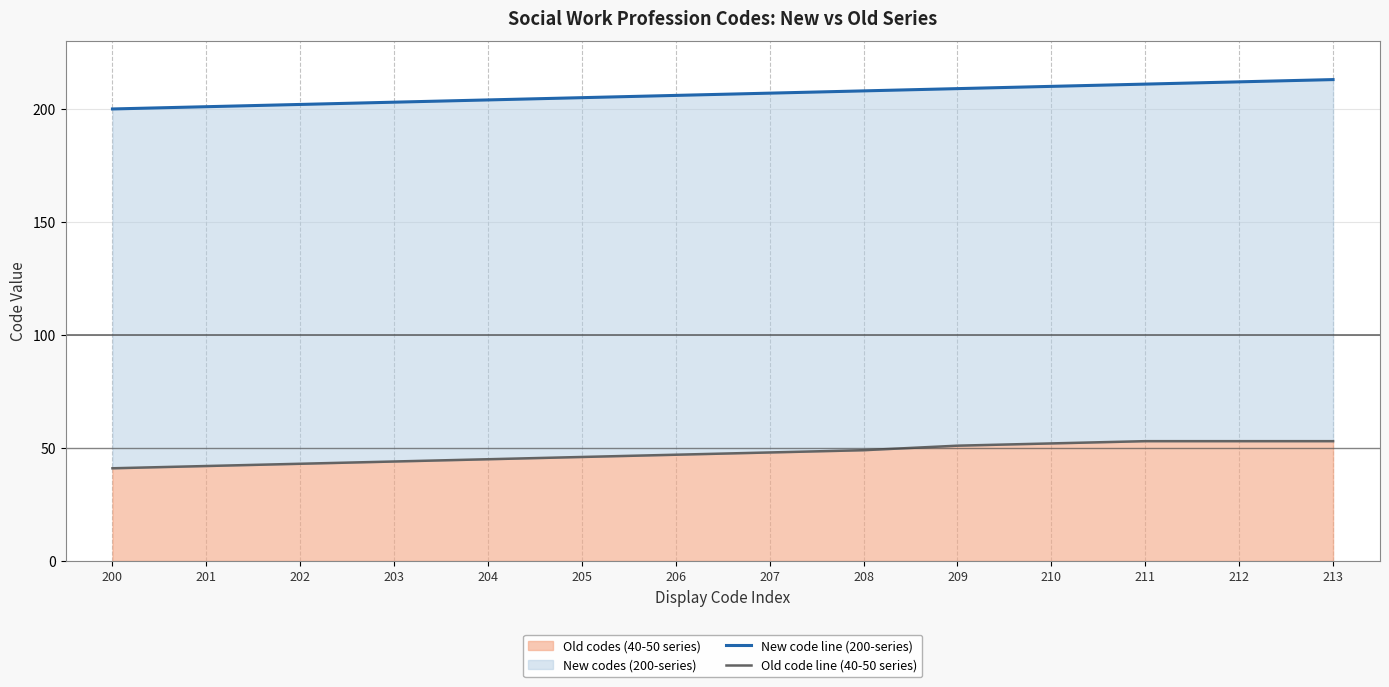

Reading left to right, extract all data points from this chart.

New code line (200-series): 200=200	201=201	202=202	203=203	204=204	205=205	206=206	207=207	208=208	209=209	210=210	211=211	212=212	213=213
Old code line (40-50 series): 200=41	201=42	202=43	203=44	204=45	205=46	206=47	207=48	208=49	209=51	210=52	211=53	212=53	213=53